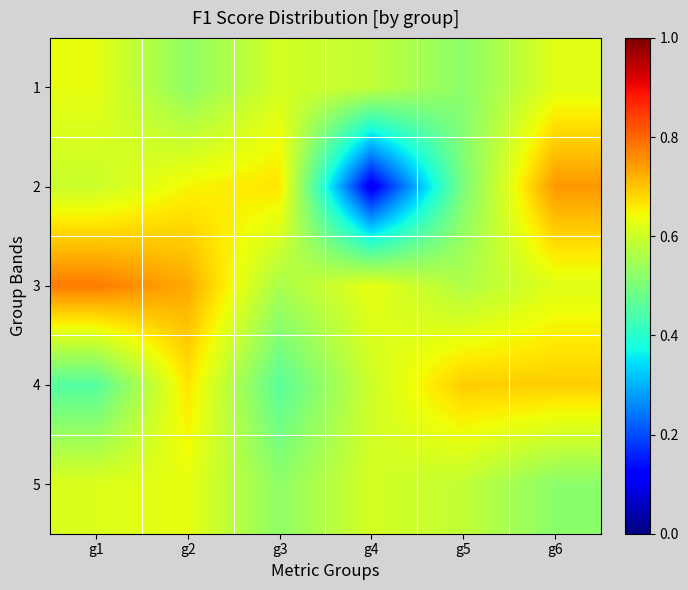

What is the spread (max minus min) of values at g2?

0.2